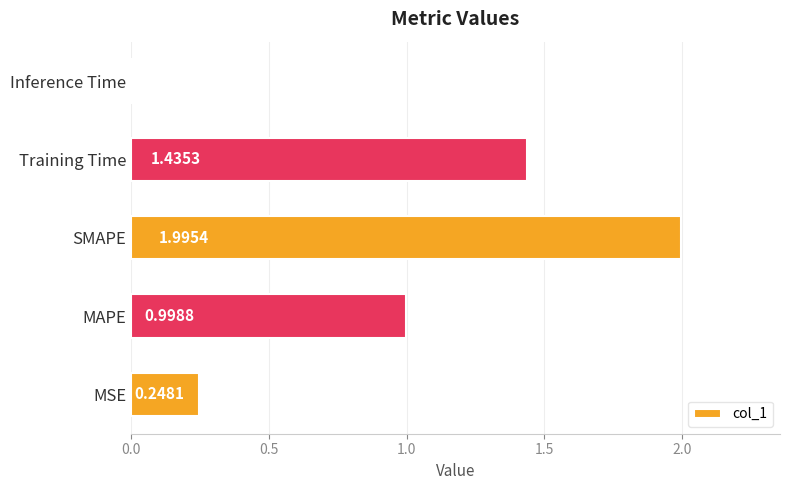

How many data points does each series have?

5